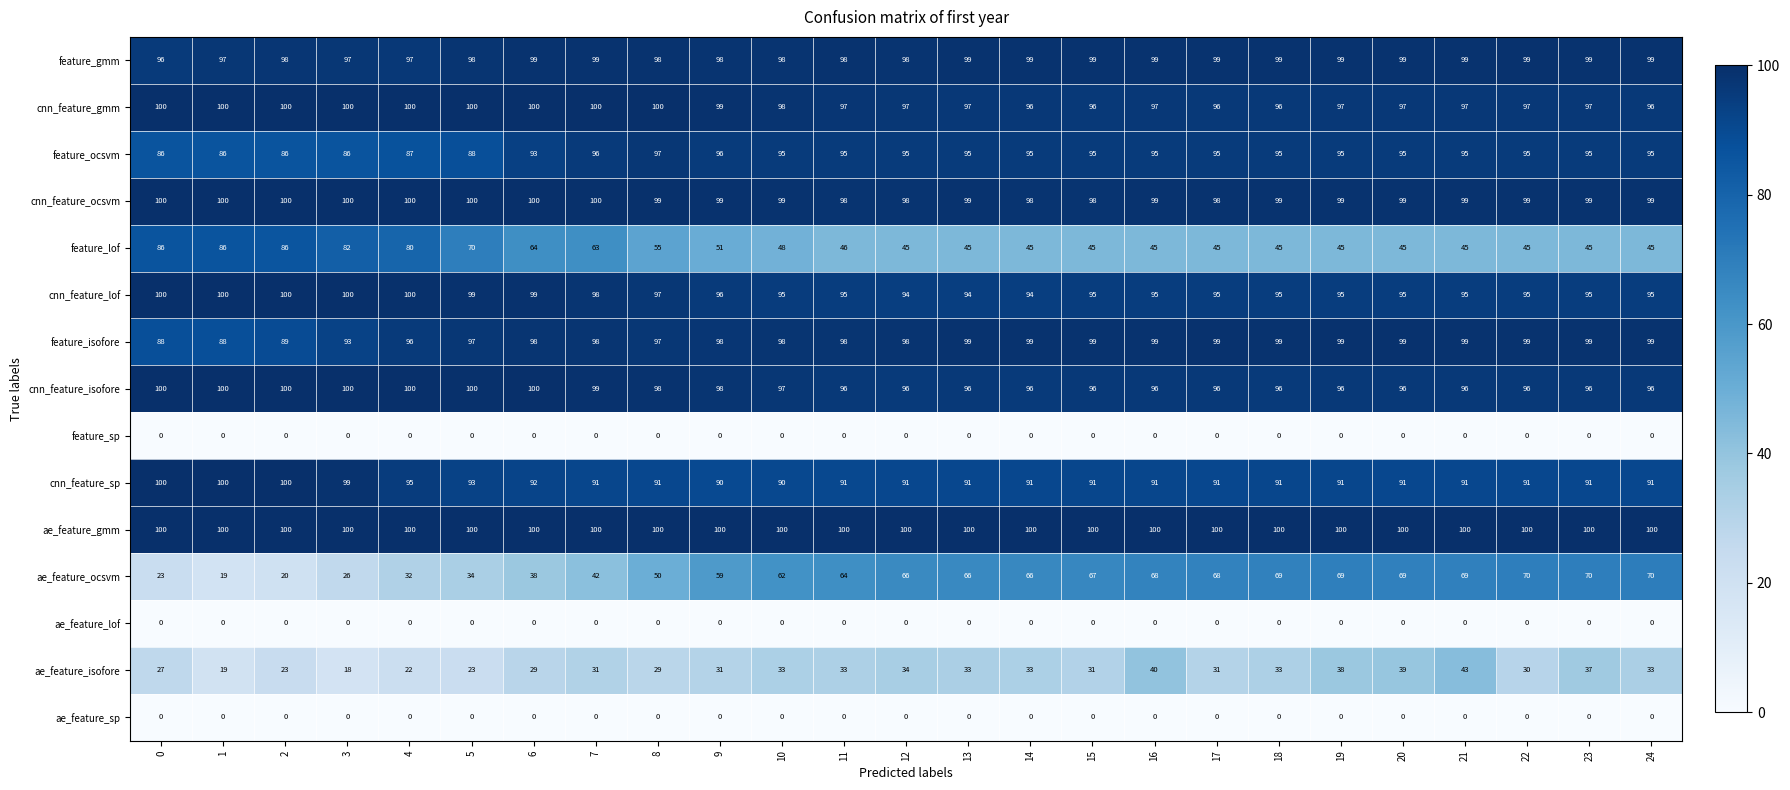

At how many categories does at least one series exceed 8?

25